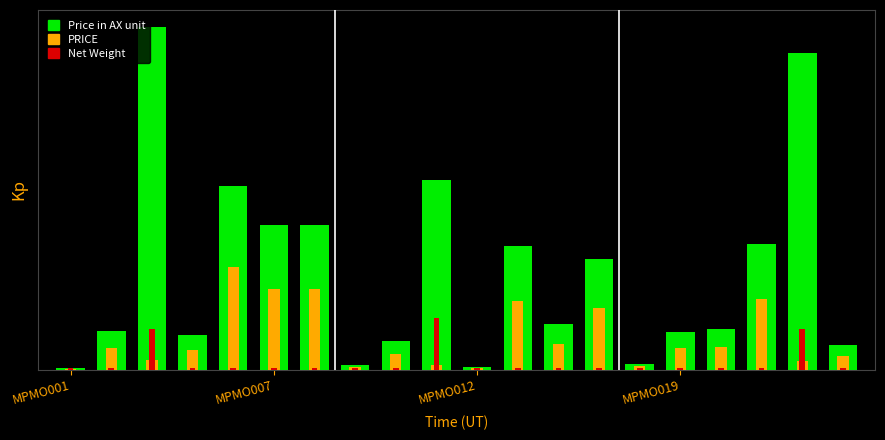

The value of PRICE at MPMO012 is 0.0. True or false?

True